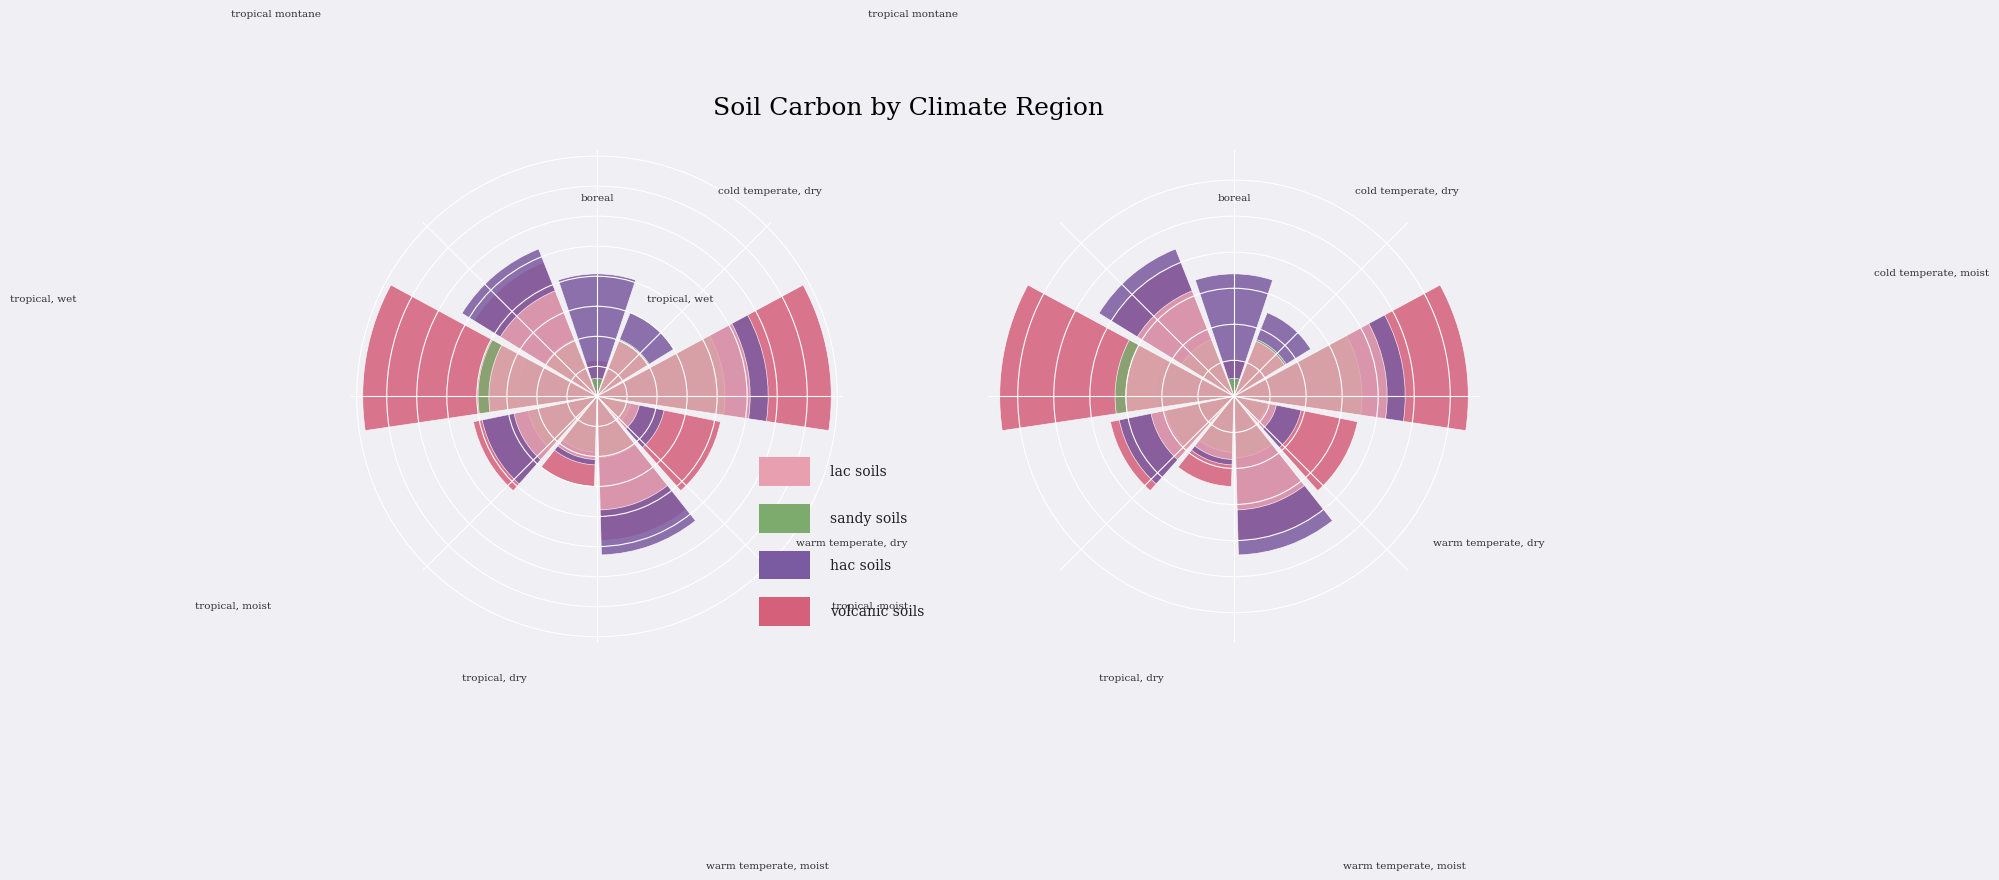

What is the maximum value for hac soils?

95